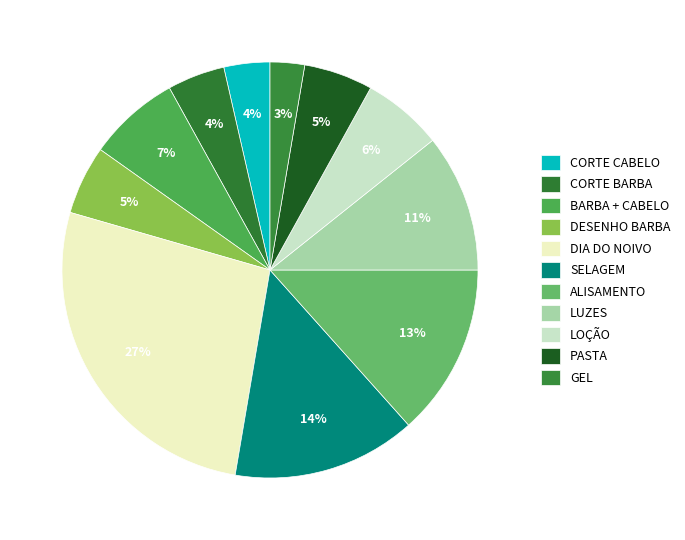

How many segments does this pie chart have?

11